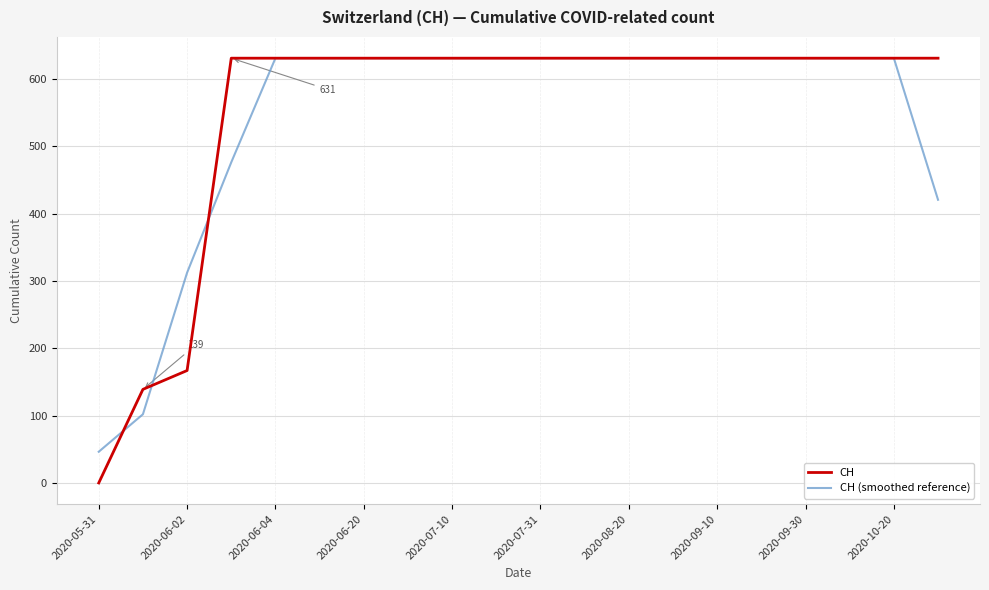

Which series has the widest spread of values?

CH